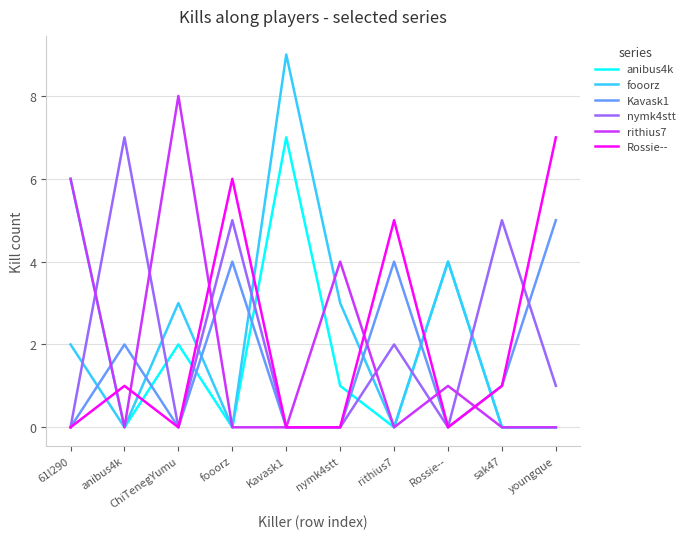

Which series changed the most between Rossie-- and sak47?

nymk4stt